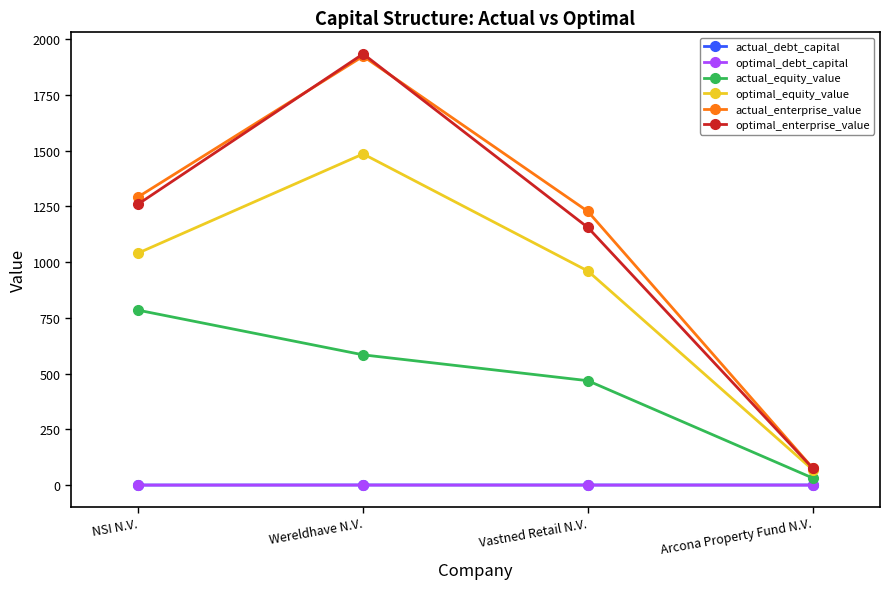

True or false: optimal_equity_value has more than 0 points higher than both neighbors.

True